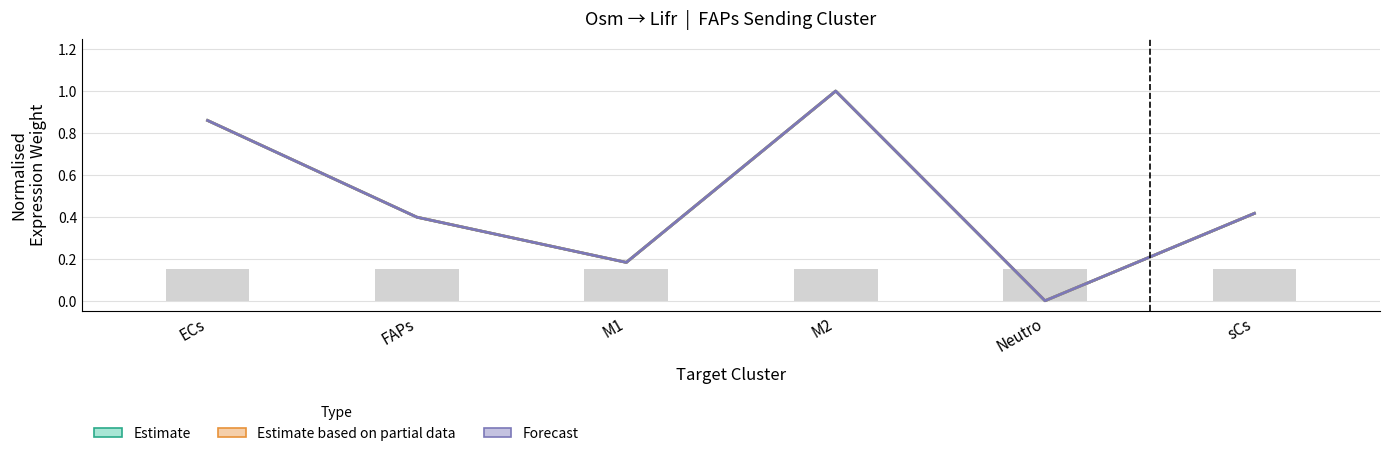

Is it true that Edge total expression weight equals 0.5 at ECs?

False